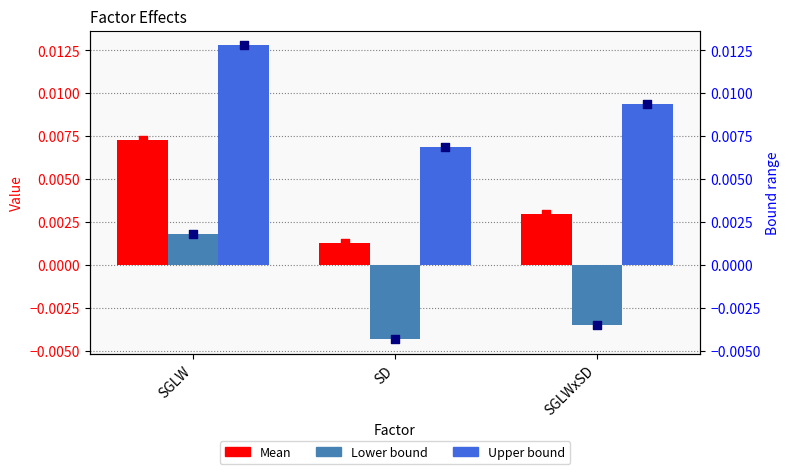

At how many categories does at least one series exceed 0?

3